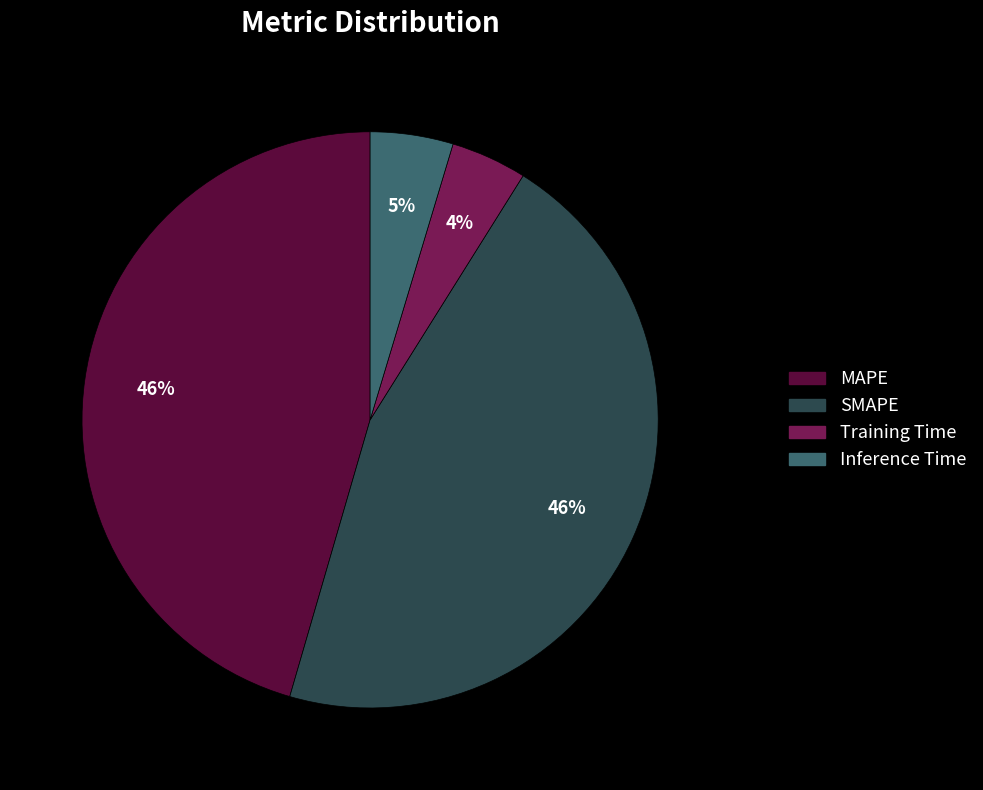

How many segments does this pie chart have?

4